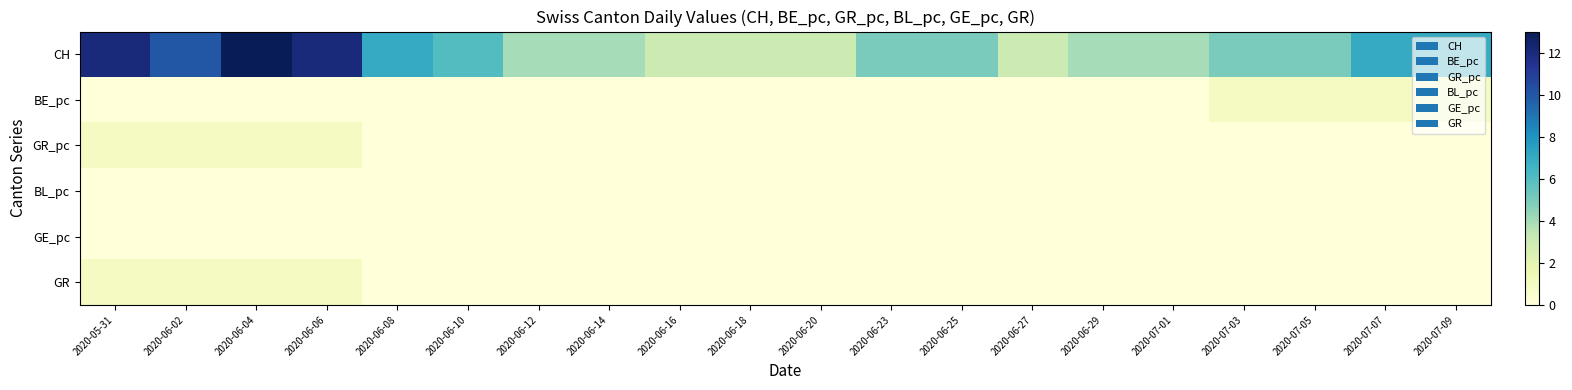

Reading left to right, what are all the values shown in this chart?

CH: 2020-05-31=12	2020-06-02=10	2020-06-04=13	2020-06-06=12	2020-06-08=7	2020-06-10=6	2020-06-12=4	2020-06-14=4	2020-06-16=3	2020-06-18=3	2020-06-20=3	2020-06-23=5	2020-06-25=5	2020-06-27=3	2020-06-29=4	2020-07-01=4	2020-07-03=5	2020-07-05=5	2020-07-07=7	2020-07-09=7
BE_pc: 2020-05-31=0	2020-06-02=0	2020-06-04=0	2020-06-06=0	2020-06-08=0	2020-06-10=0	2020-06-12=0	2020-06-14=0	2020-06-16=0	2020-06-18=0	2020-06-20=0	2020-06-23=0	2020-06-25=0	2020-06-27=0	2020-06-29=0	2020-07-01=0	2020-07-03=1	2020-07-05=1	2020-07-07=1	2020-07-09=1
GR_pc: 2020-05-31=1	2020-06-02=1	2020-06-04=1	2020-06-06=1	2020-06-08=0	2020-06-10=0	2020-06-12=0	2020-06-14=0	2020-06-16=0	2020-06-18=0	2020-06-20=0	2020-06-23=0	2020-06-25=0	2020-06-27=0	2020-06-29=0	2020-07-01=0	2020-07-03=0	2020-07-05=0	2020-07-07=0	2020-07-09=0
BL_pc: 2020-05-31=0	2020-06-02=0	2020-06-04=0	2020-06-06=0	2020-06-08=0	2020-06-10=0	2020-06-12=0	2020-06-14=0	2020-06-16=0	2020-06-18=0	2020-06-20=0	2020-06-23=0	2020-06-25=0	2020-06-27=0	2020-06-29=0	2020-07-01=0	2020-07-03=0	2020-07-05=0	2020-07-07=0	2020-07-09=0
GE_pc: 2020-05-31=0	2020-06-02=0	2020-06-04=0	2020-06-06=0	2020-06-08=0	2020-06-10=0	2020-06-12=0	2020-06-14=0	2020-06-16=0	2020-06-18=0	2020-06-20=0	2020-06-23=0	2020-06-25=0	2020-06-27=0	2020-06-29=0	2020-07-01=0	2020-07-03=0	2020-07-05=0	2020-07-07=0	2020-07-09=0
GR: 2020-05-31=1	2020-06-02=1	2020-06-04=1	2020-06-06=1	2020-06-08=0	2020-06-10=0	2020-06-12=0	2020-06-14=0	2020-06-16=0	2020-06-18=0	2020-06-20=0	2020-06-23=0	2020-06-25=0	2020-06-27=0	2020-06-29=0	2020-07-01=0	2020-07-03=0	2020-07-05=0	2020-07-07=0	2020-07-09=0